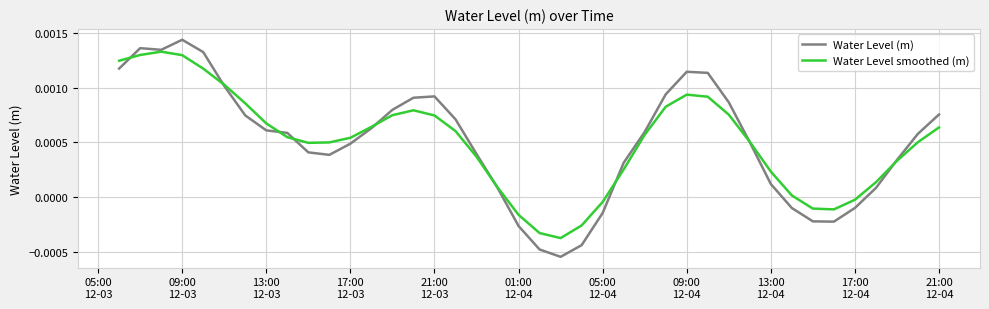

Which series has the widest spread of values?

Water Level (m)